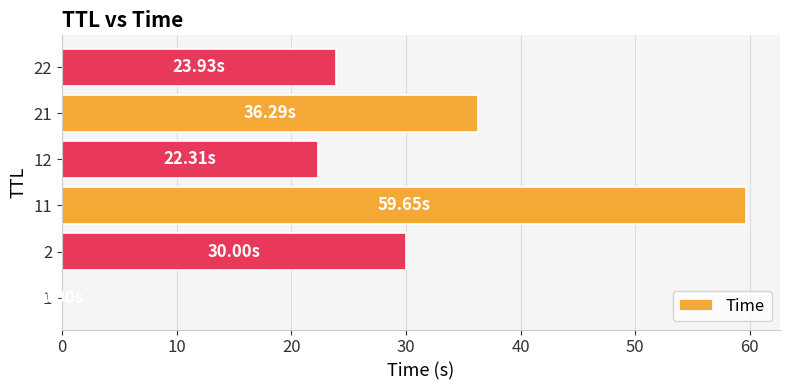

Are the bars horizontal?

Yes